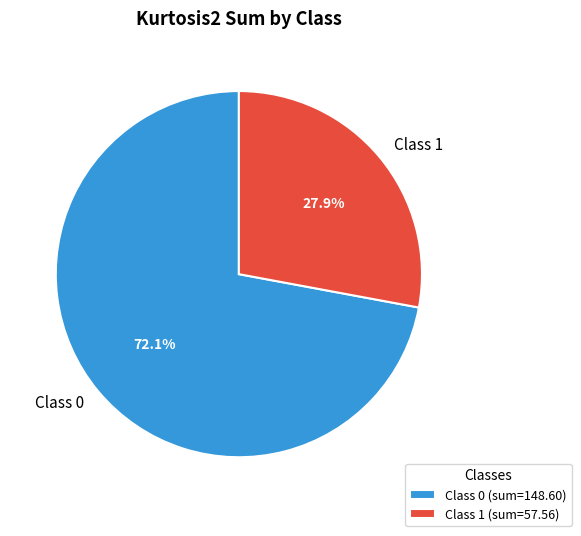

Do Class 1 and Class 0 together represent more than half of the pie?

Yes